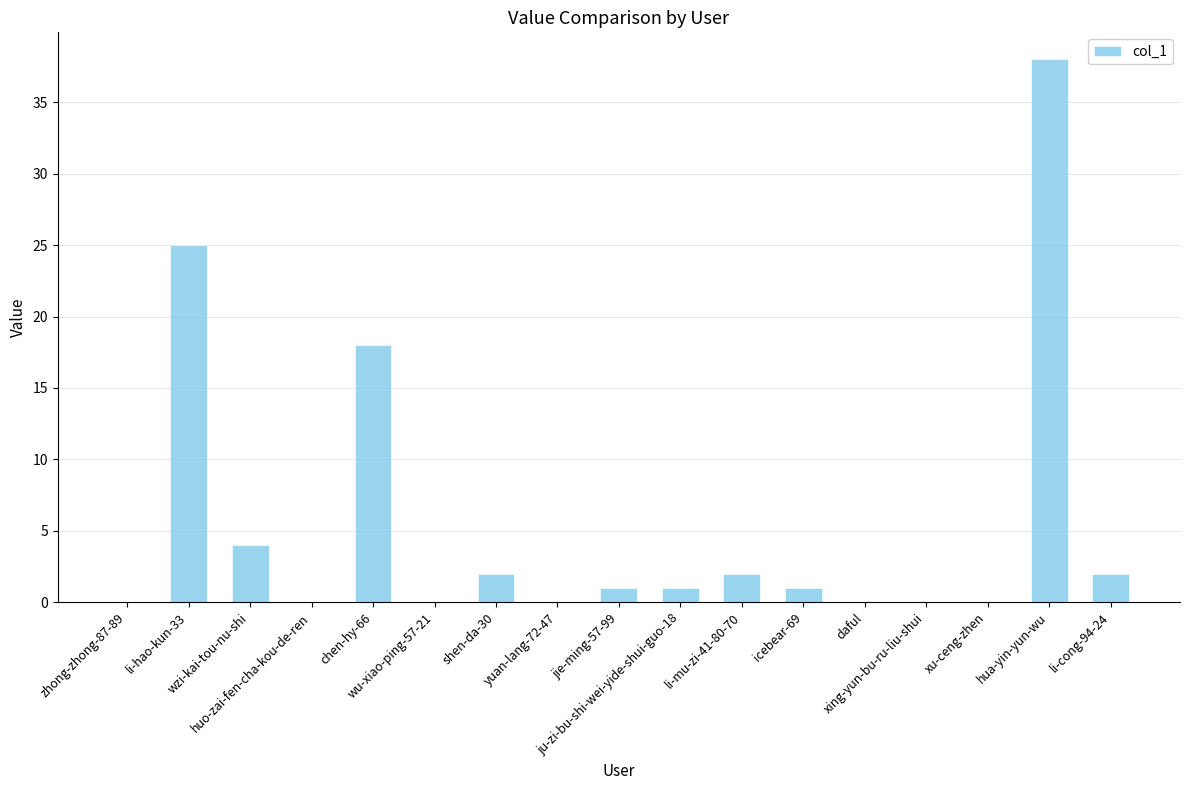

What is the sum of all values?

94